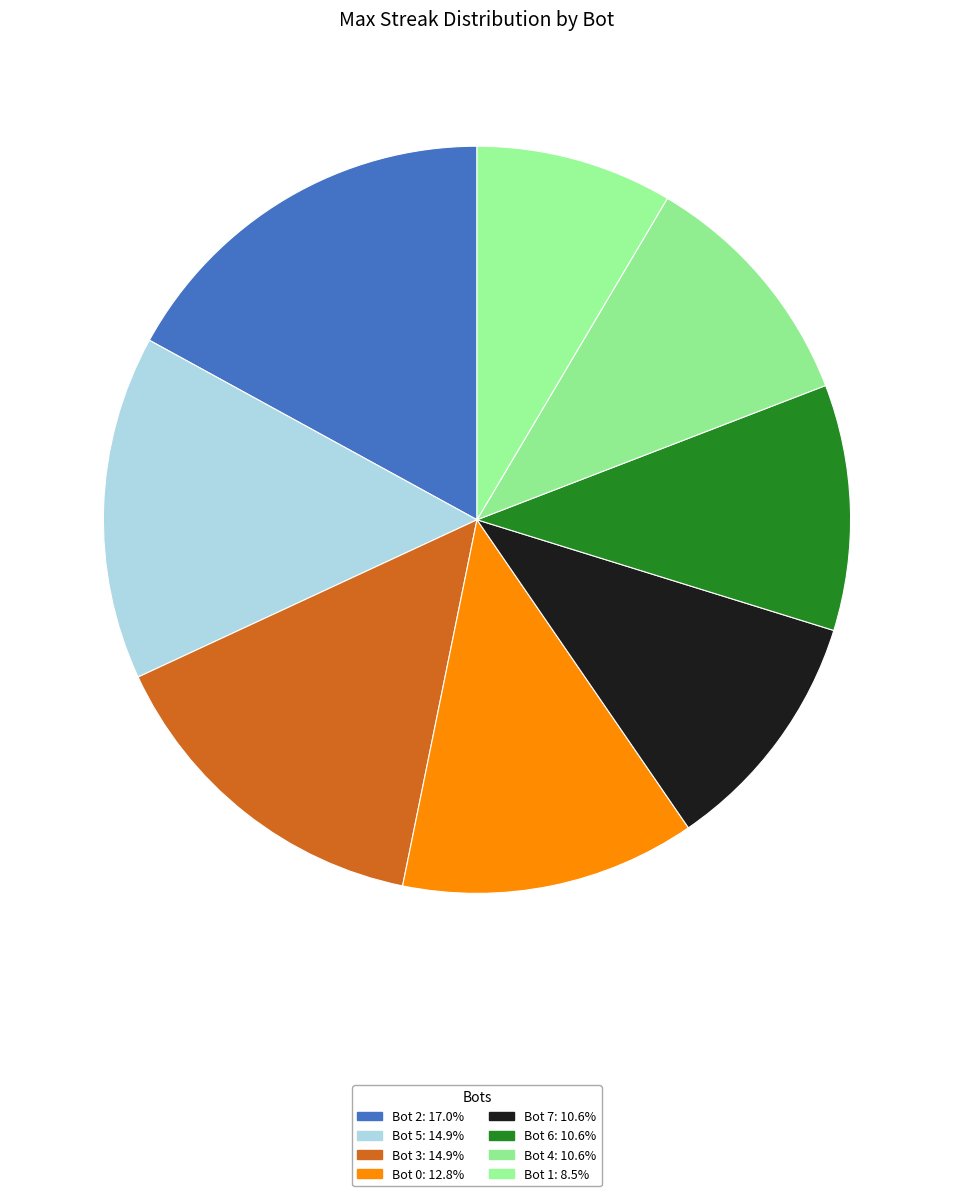

To the nearest percent, what is the average slice percentage?

12%